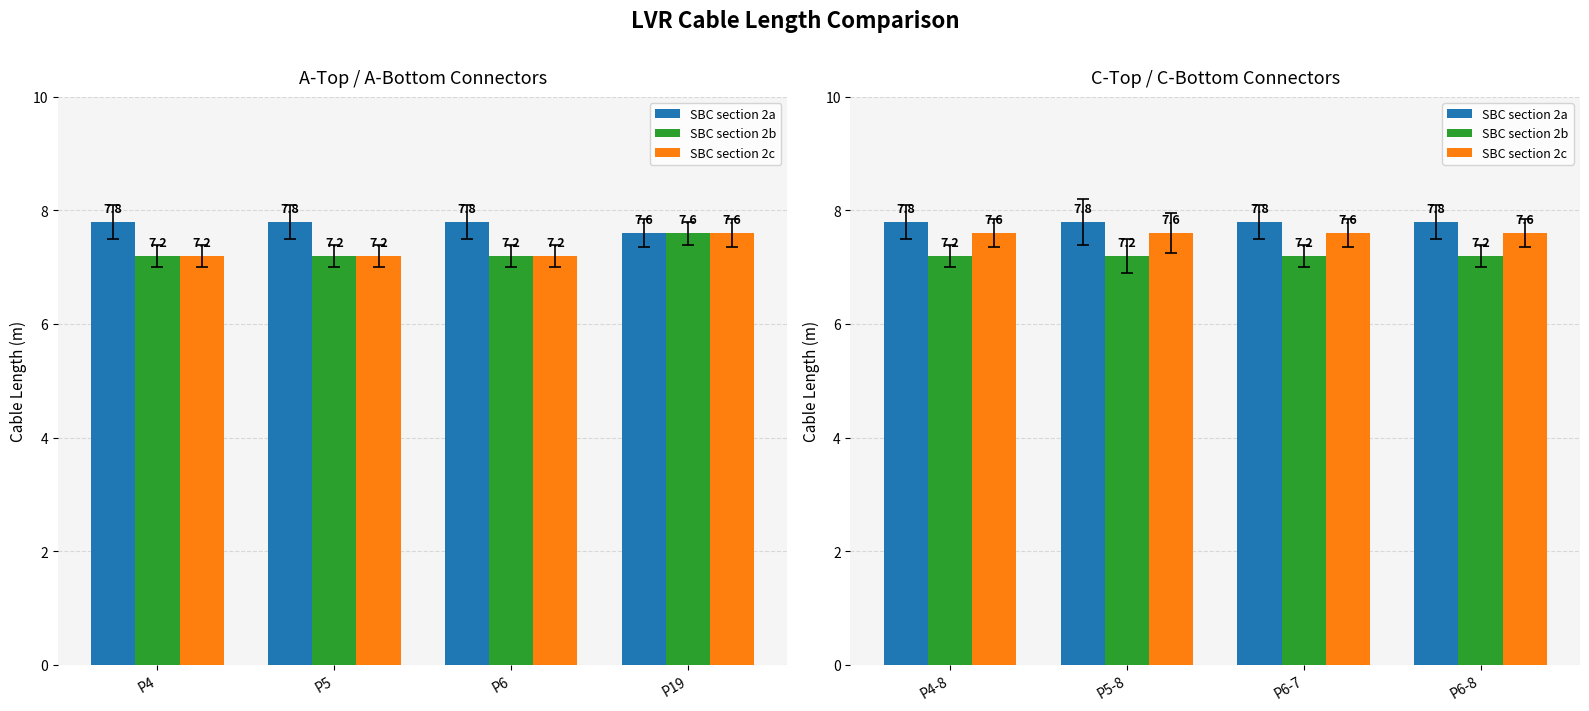

What are all the series names shown in the legend?

SBC section 2a, SBC section 2b, SBC section 2c